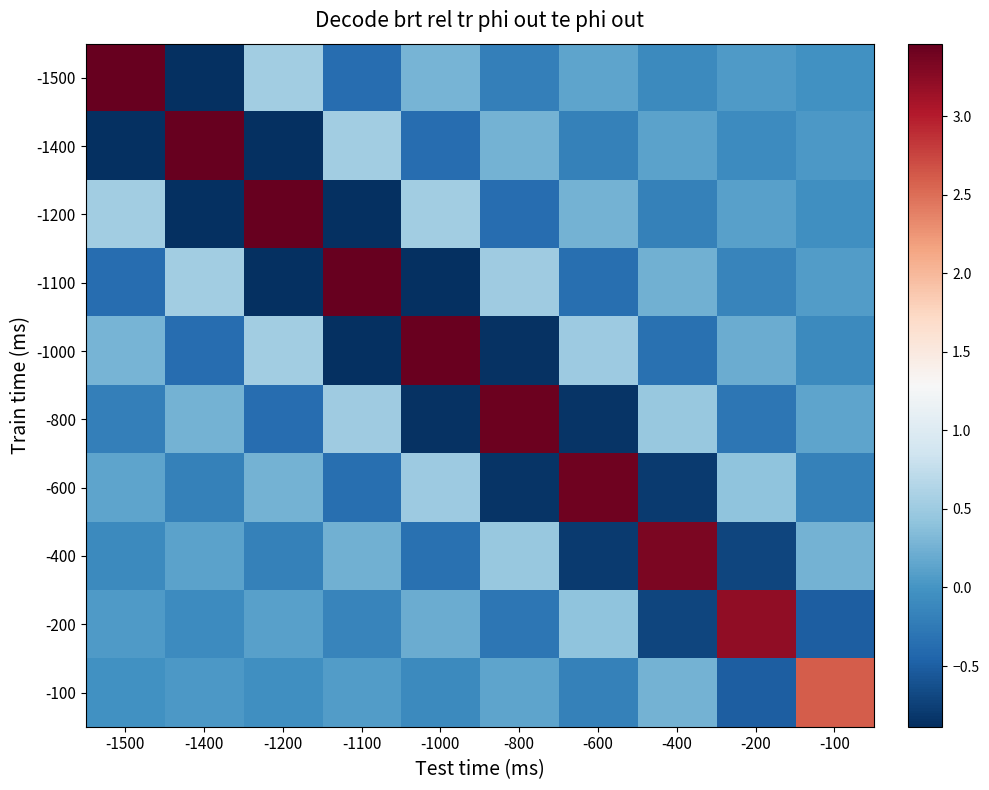

Which series has the largest total across all categories?

-1500